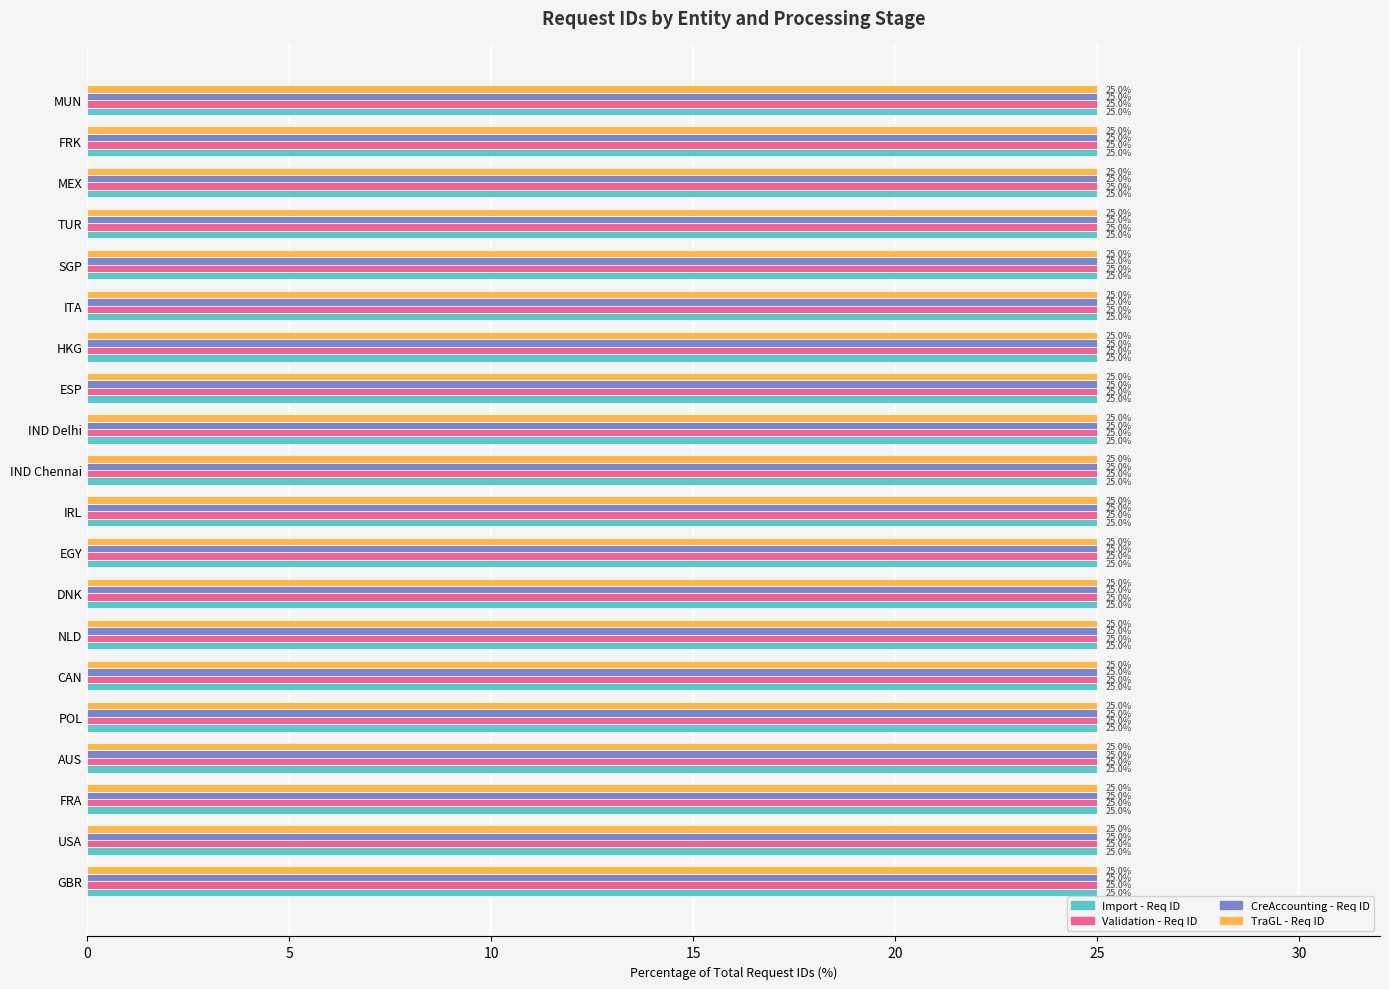

How many distinct data groups are displayed?

4